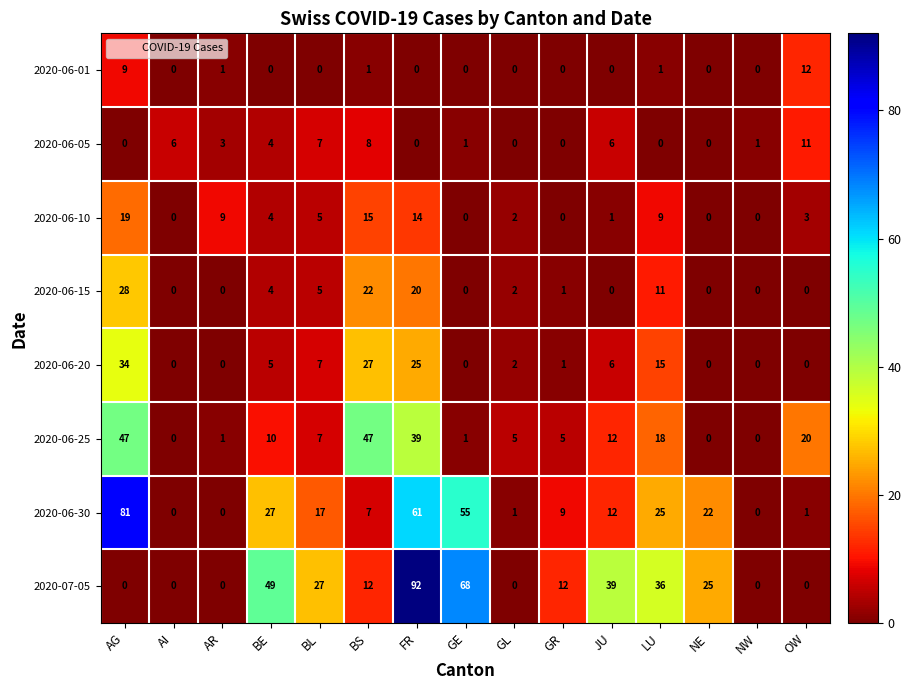

How many distinct data groups are displayed?

8